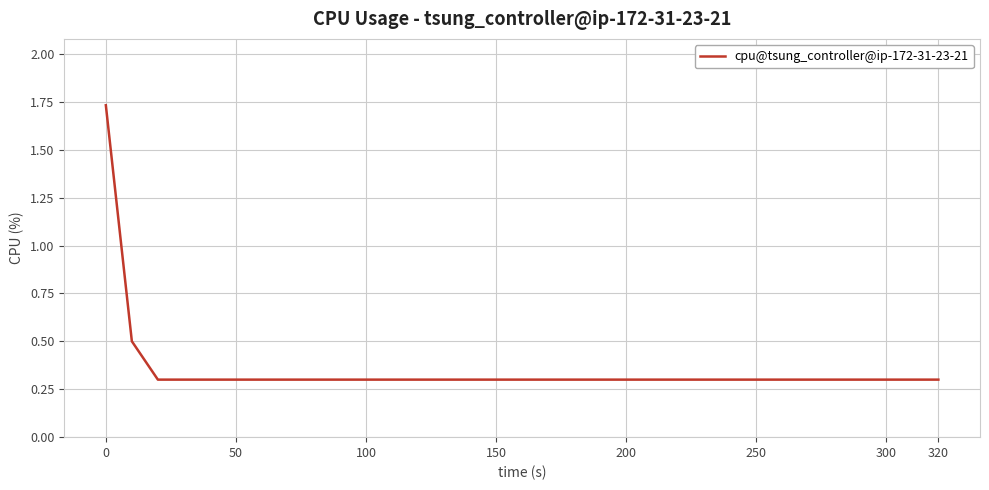

What is the sum of all values?

11.5